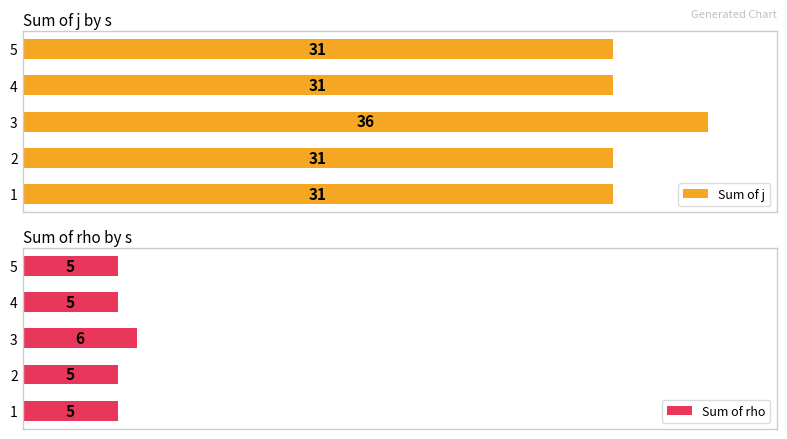

What is the difference between the maximum and minimum values in the Sum of rho series?

1